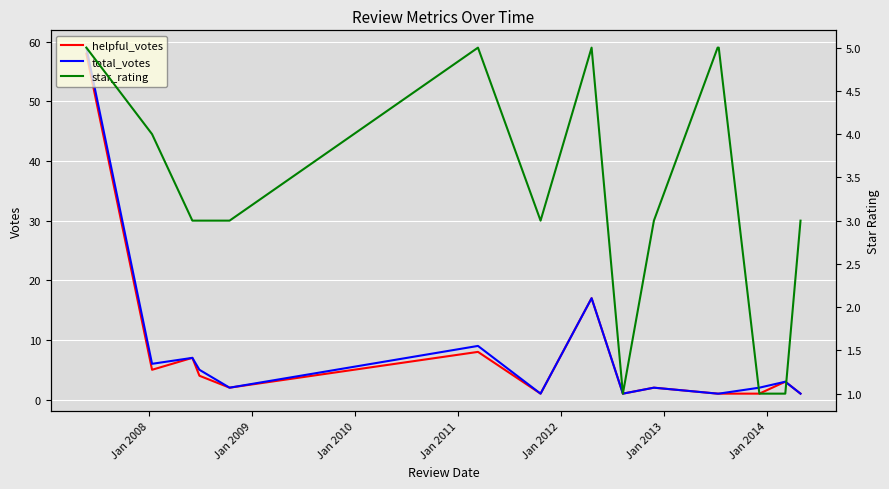

What is the difference between the maximum and minimum values in the helpful_votes series?

57